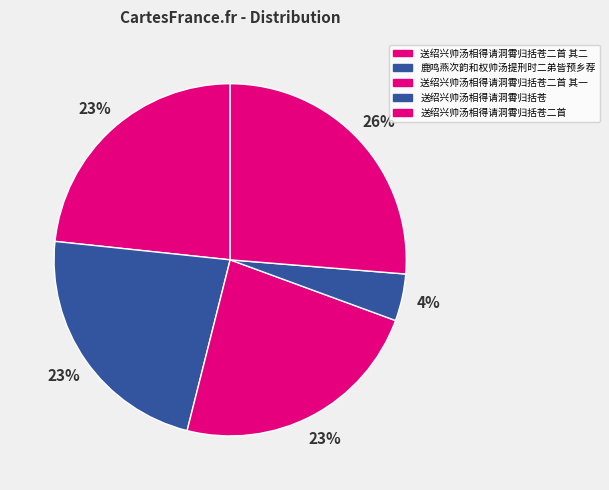

Count the number of slices in the pie.

5